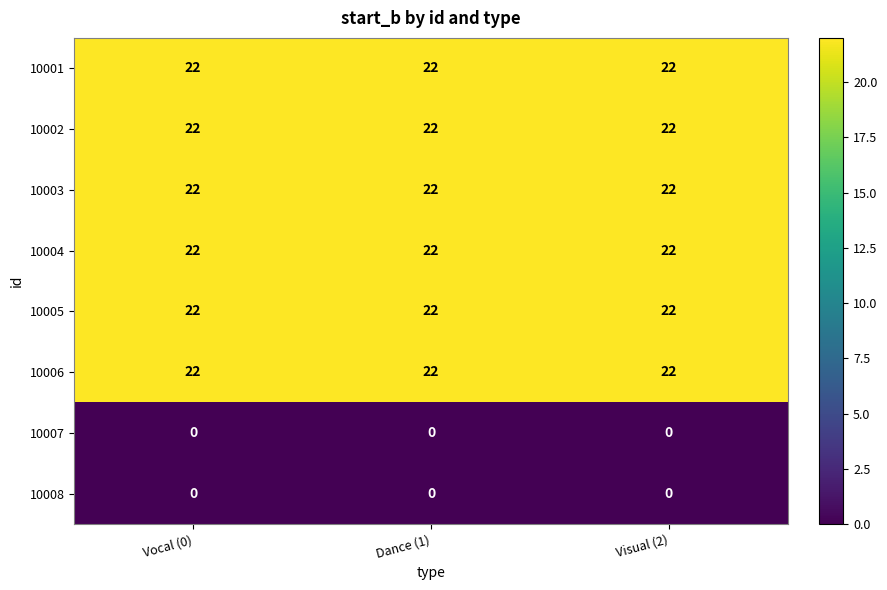

At how many categories does at least one series exceed 21?

3